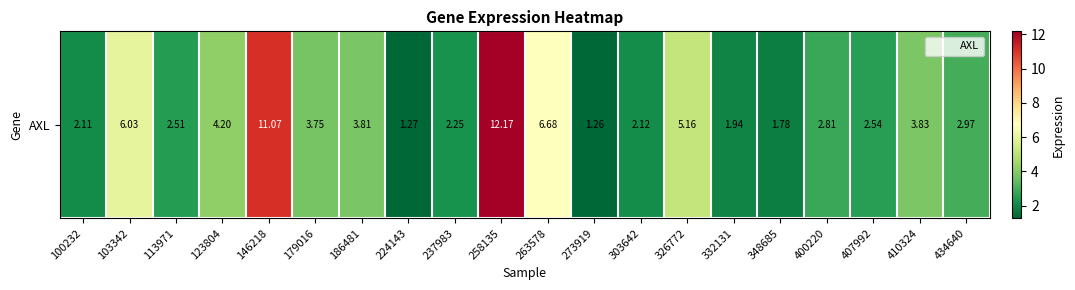

Where is the data nearest to the value 6?

103342